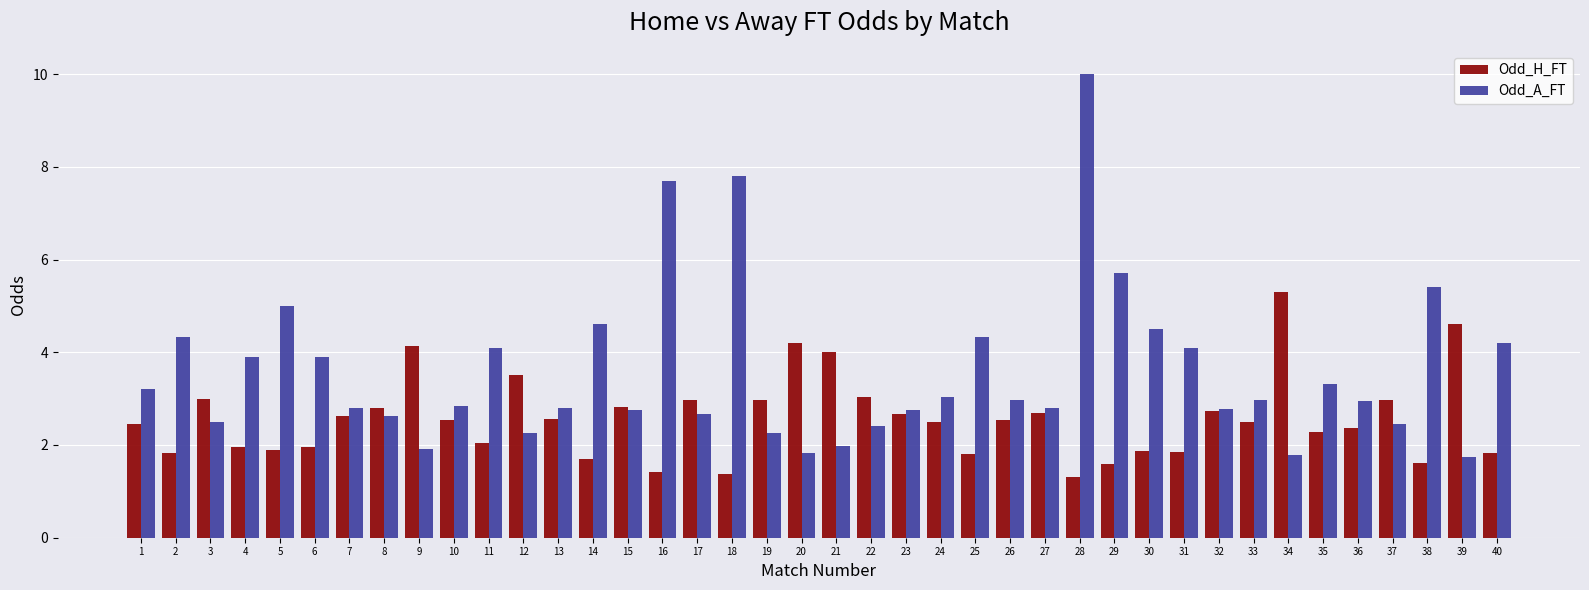

What is the value of the Odd_A_FT bar at the 19th from the left?

2.3